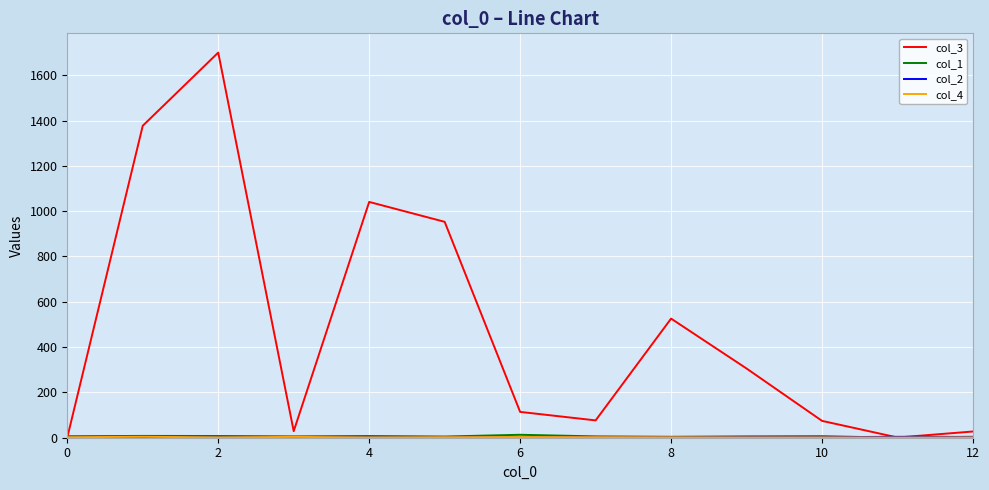

Which series has the largest total across all categories?

col_3